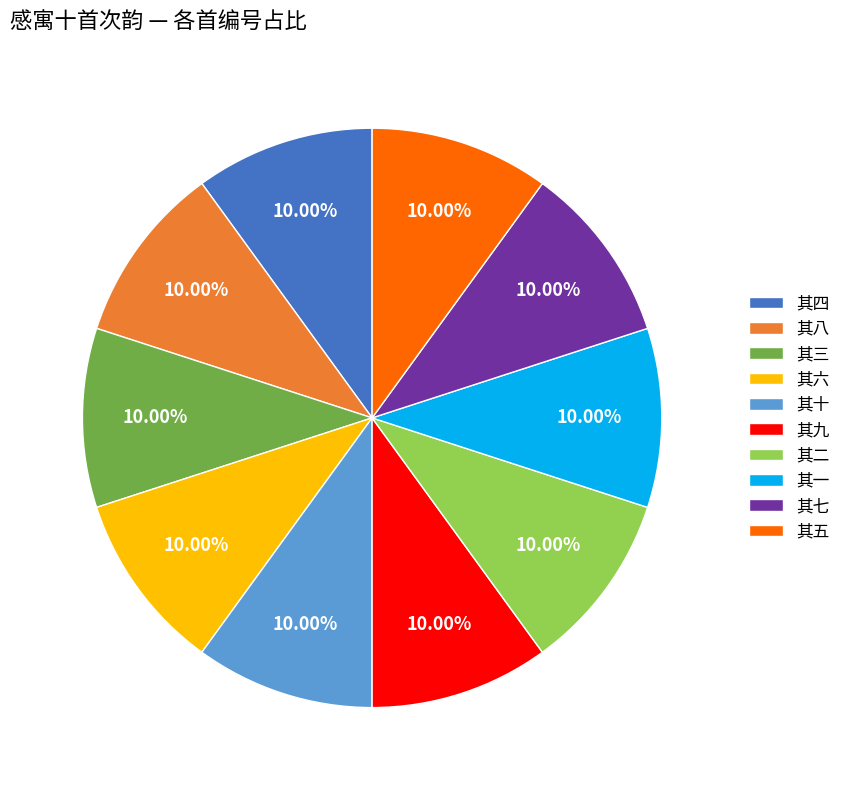

Is it true that 其三 is 10% of the pie?

True